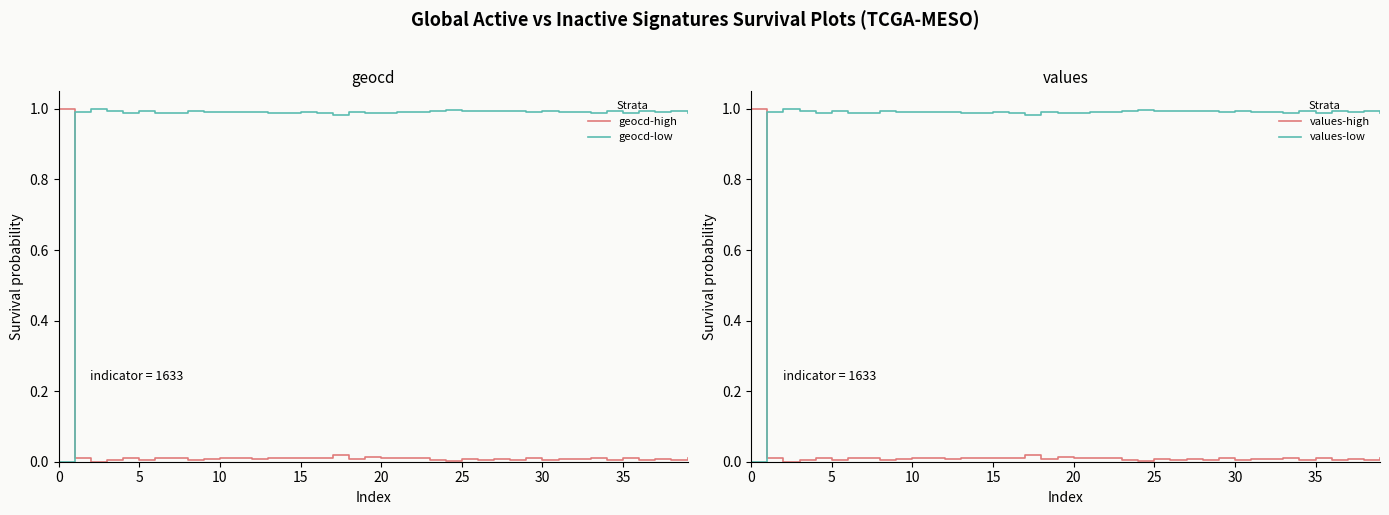

What is the difference between the maximum and minimum values in the values-low series?

1.0